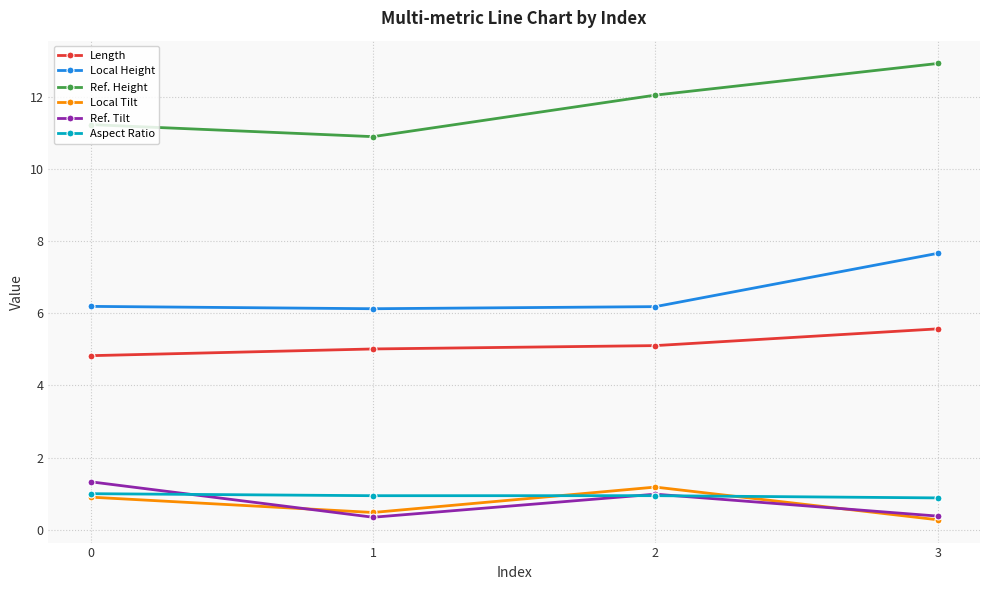

List the labels in order of Local Tilt value, largest first.

2, 0, 1, 3